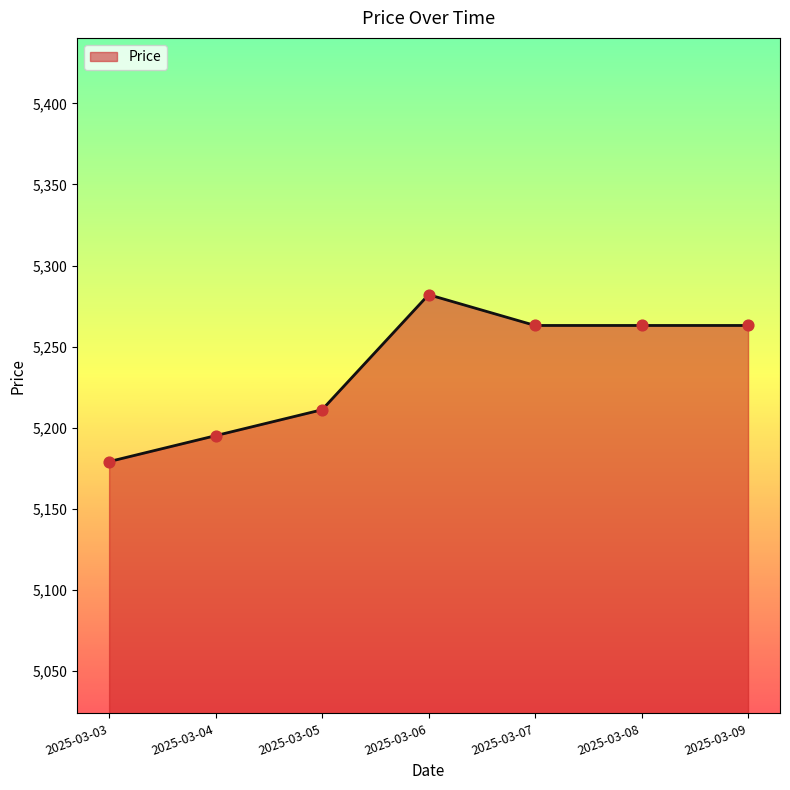

What is the change in value from 2025-03-04 to 2025-03-06?

+87